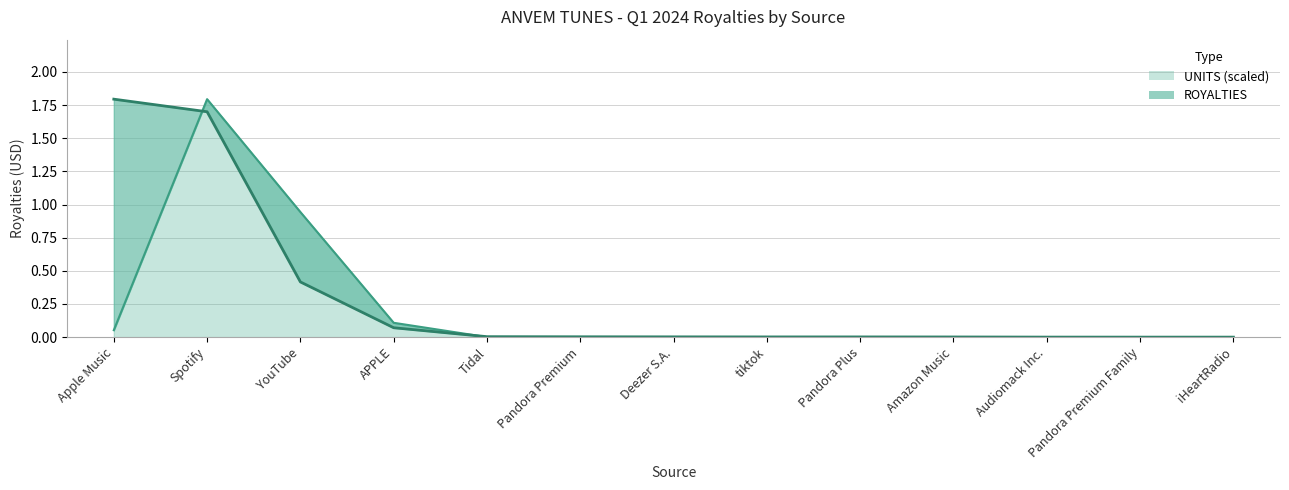

Rank the series by their maximum value, from highest to lowest.

UNITS, ROYALTIES